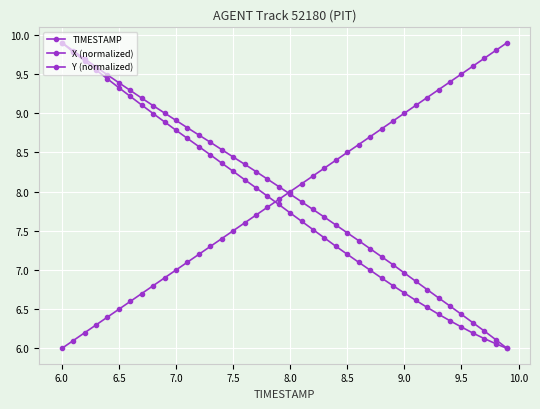

Which series has the largest total across all categories?

Y (normalized)